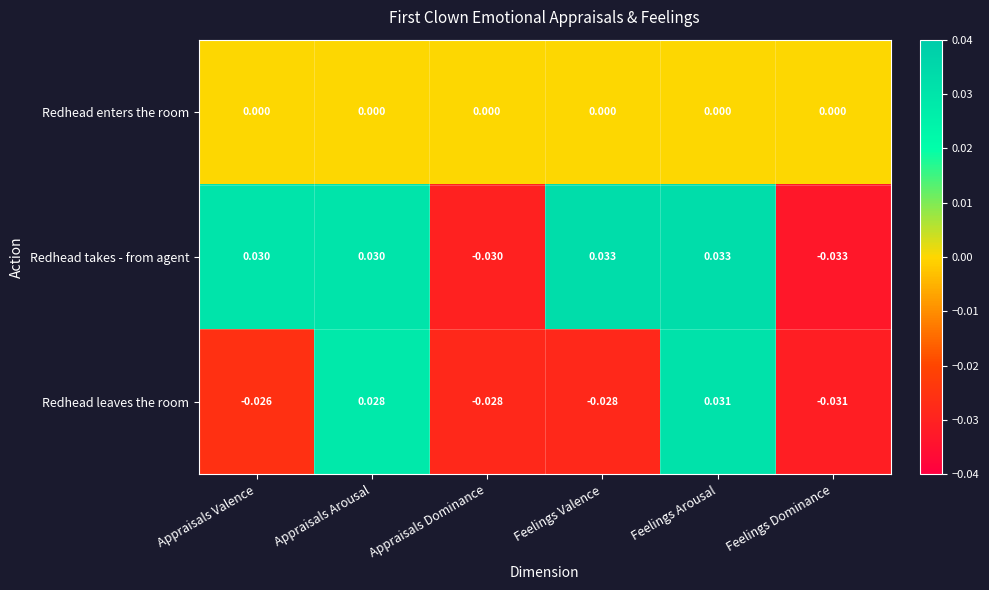

Which series has the largest total across all categories?

Redhead takes - from agent